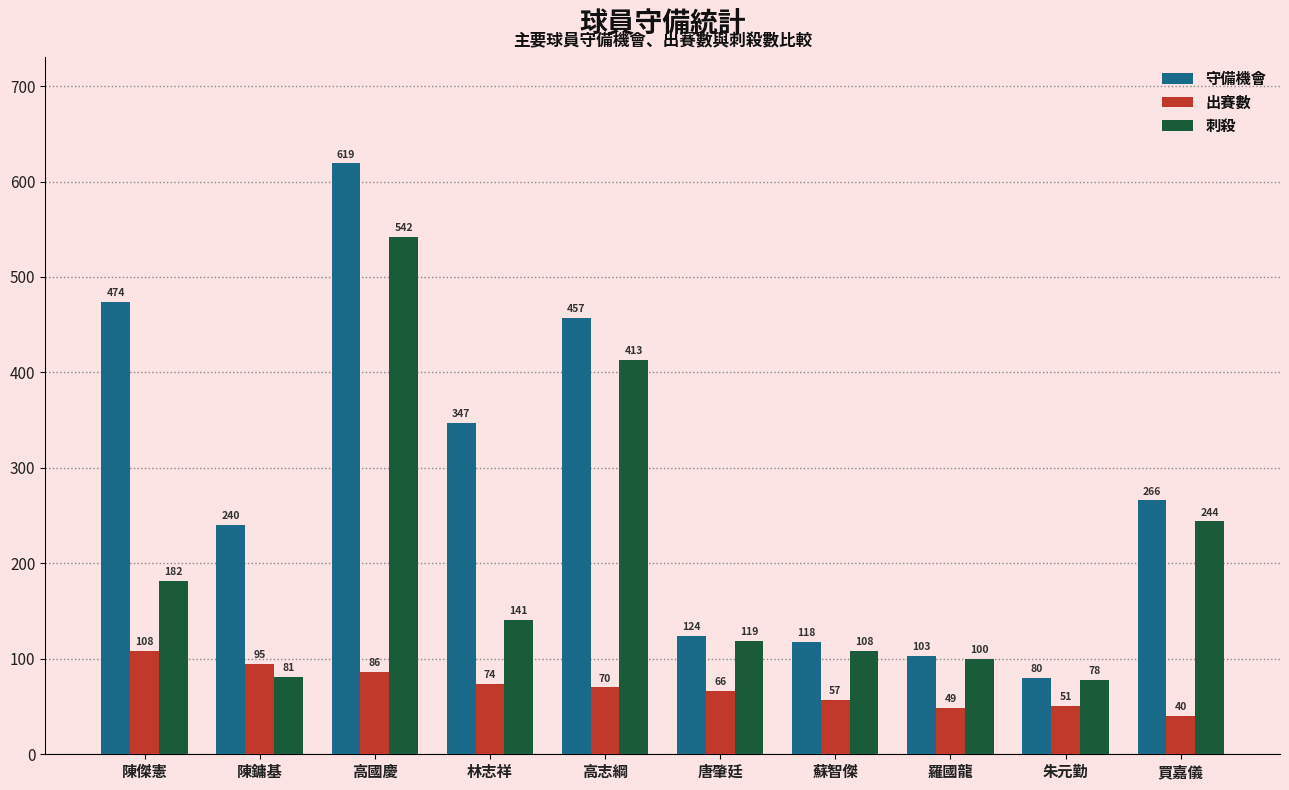

At which category is the sum across all series the highest?

高國慶